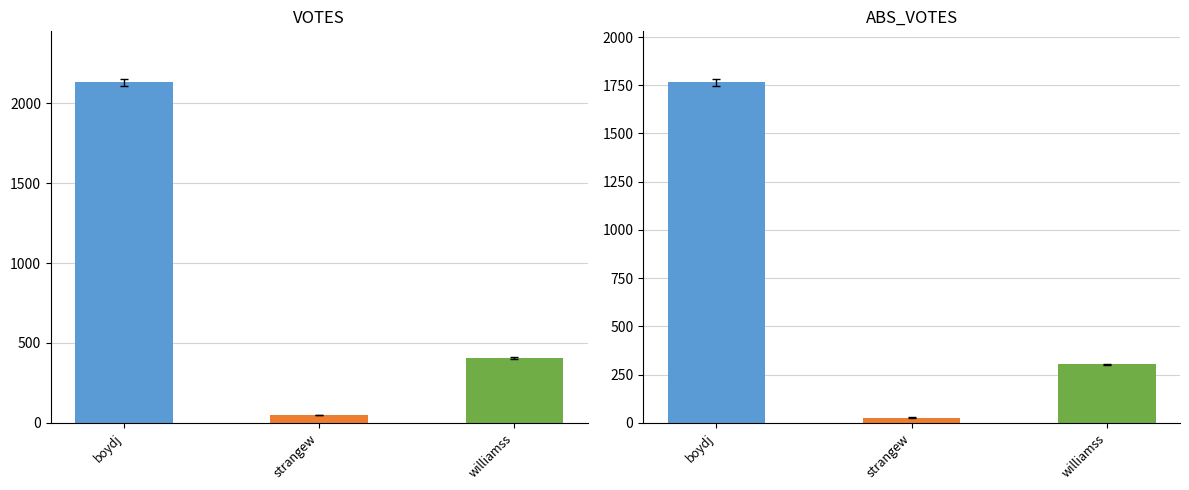

What are all the series names shown in the legend?

VOTES, ABS_VOTES